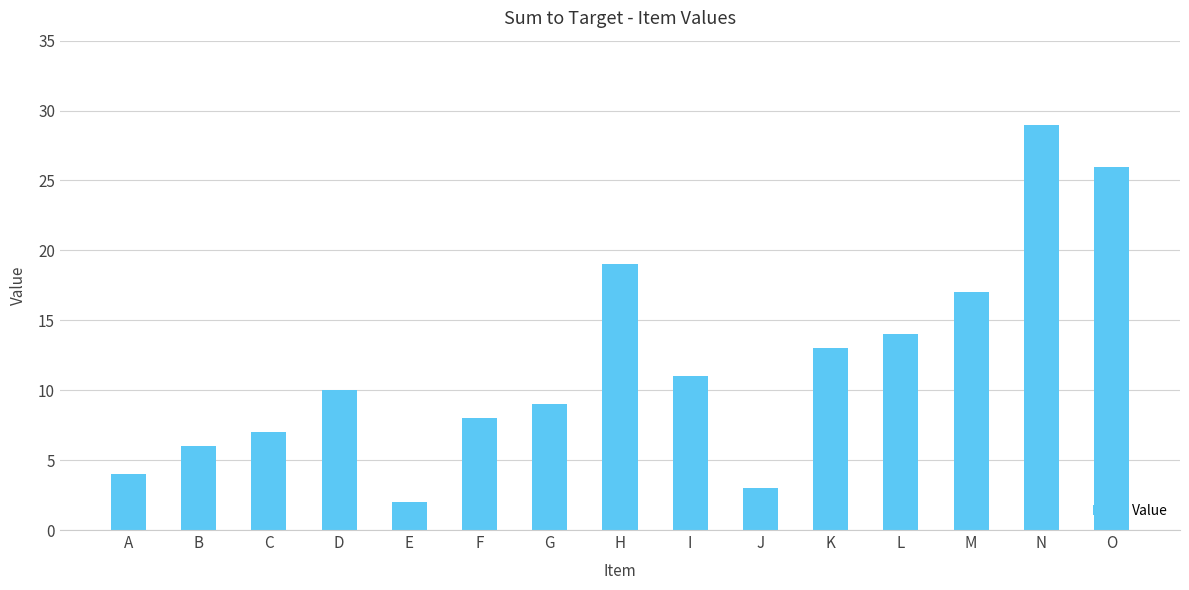

What is the maximum value shown in the chart?

29